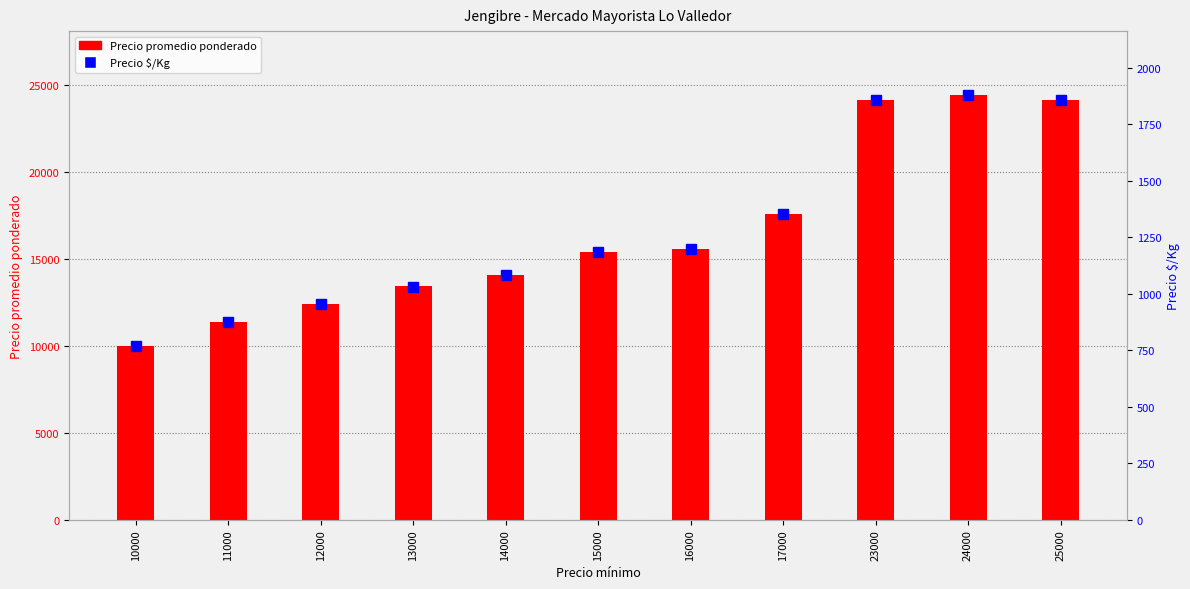

Reading left to right, transcribe all the data shown in this chart.

Precio promedio ponderado: 10000	11368	12414	13417	14100	15400	15571	17600	24150	24435	24150
Precio $/Kg: 769	874	955	1032	1085	1185	1198	1354	1858	1880	1858